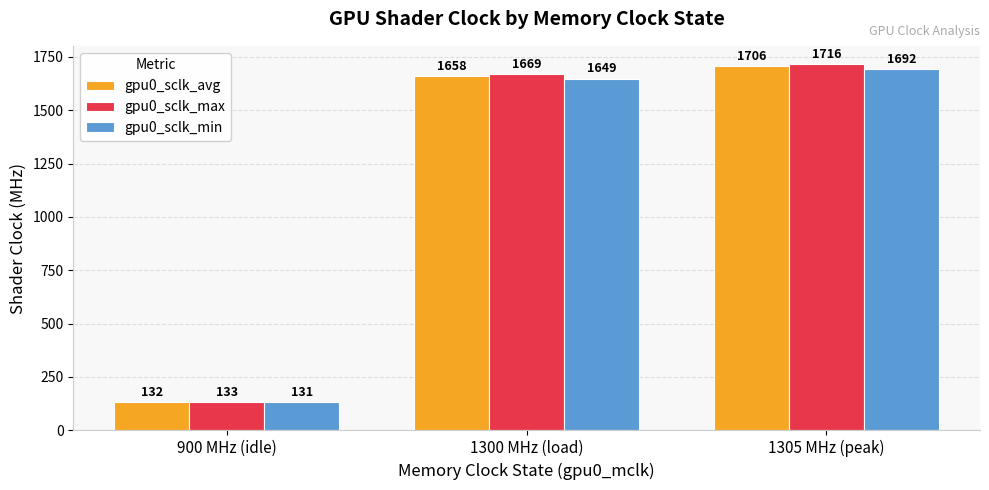

How many groups of bars are there?

3